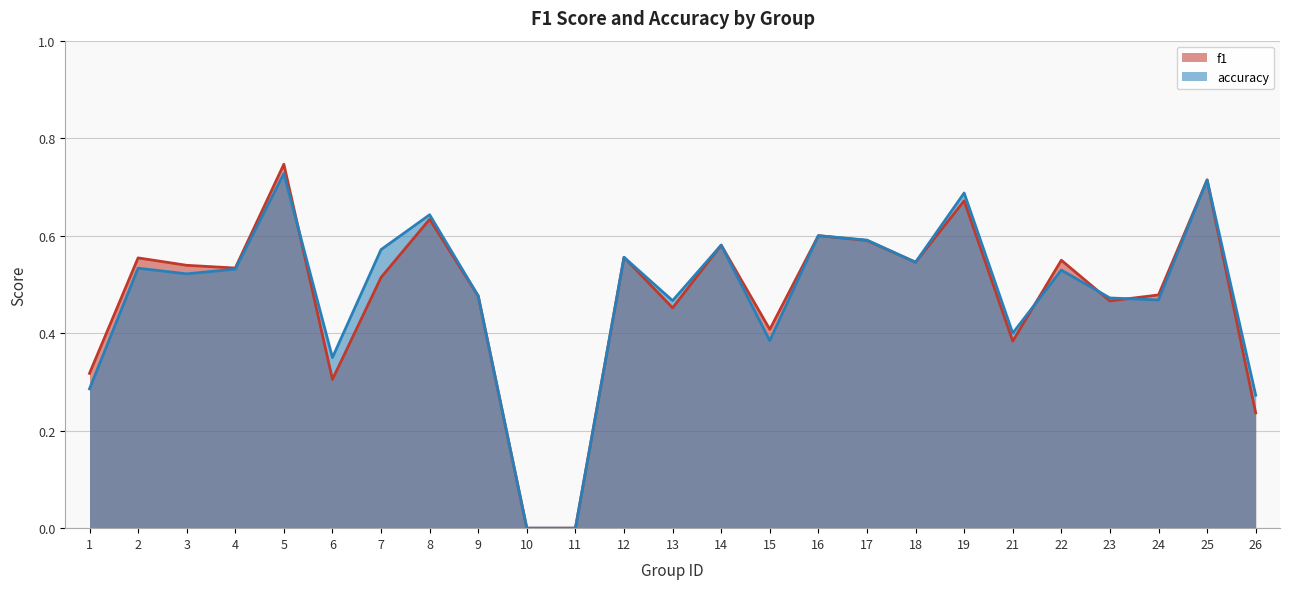

Which has a higher value, 14 or 17?

17